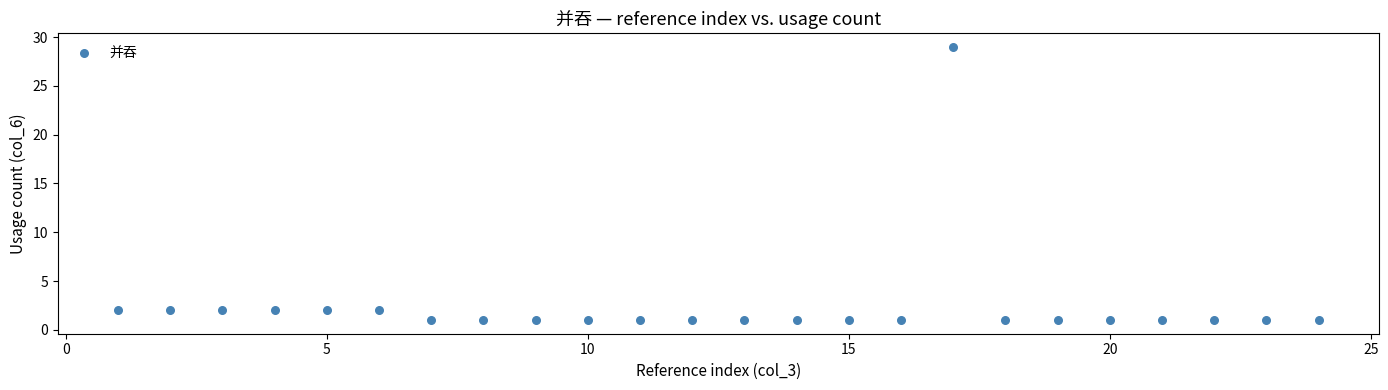

What is the range of X values (max minus min)?

23